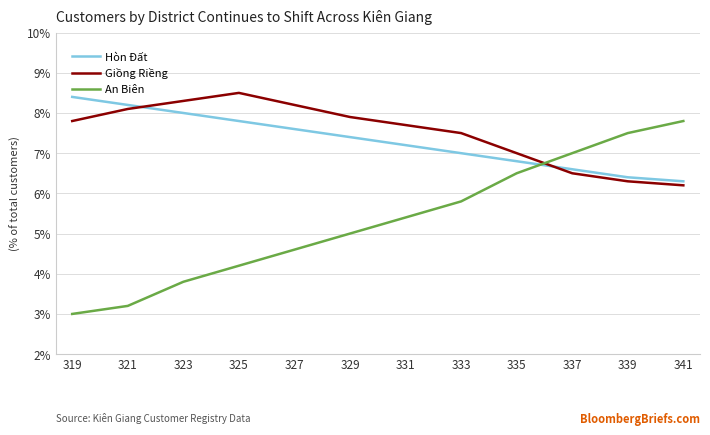

Which series has the widest spread of values?

An Biên